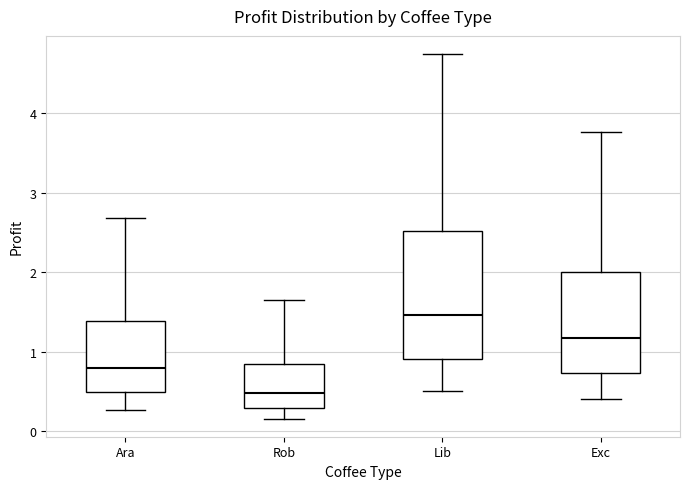

Which box is the tallest, from its lower edge to its upper edge?

Lib